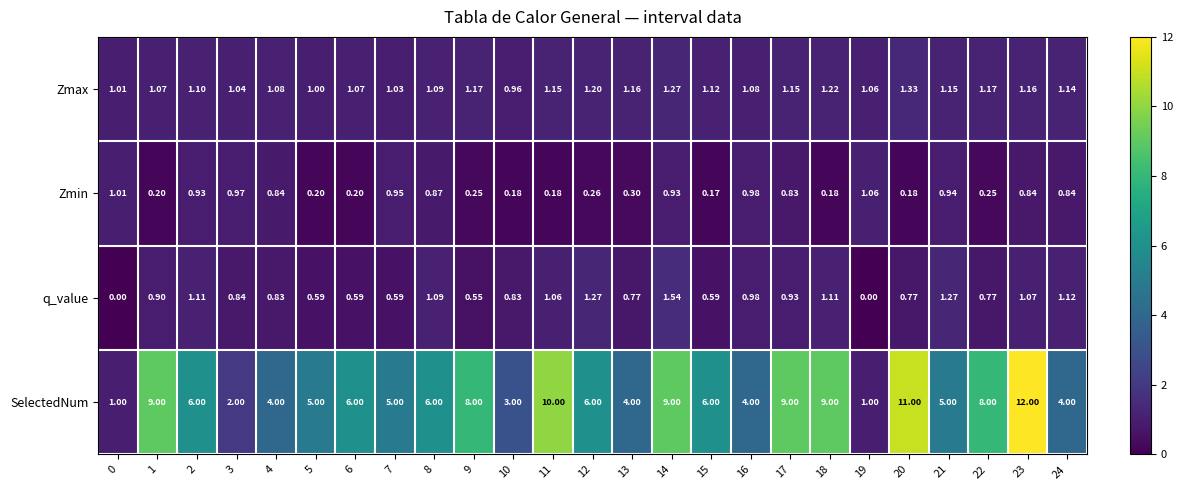

How many distinct data groups are displayed?

4